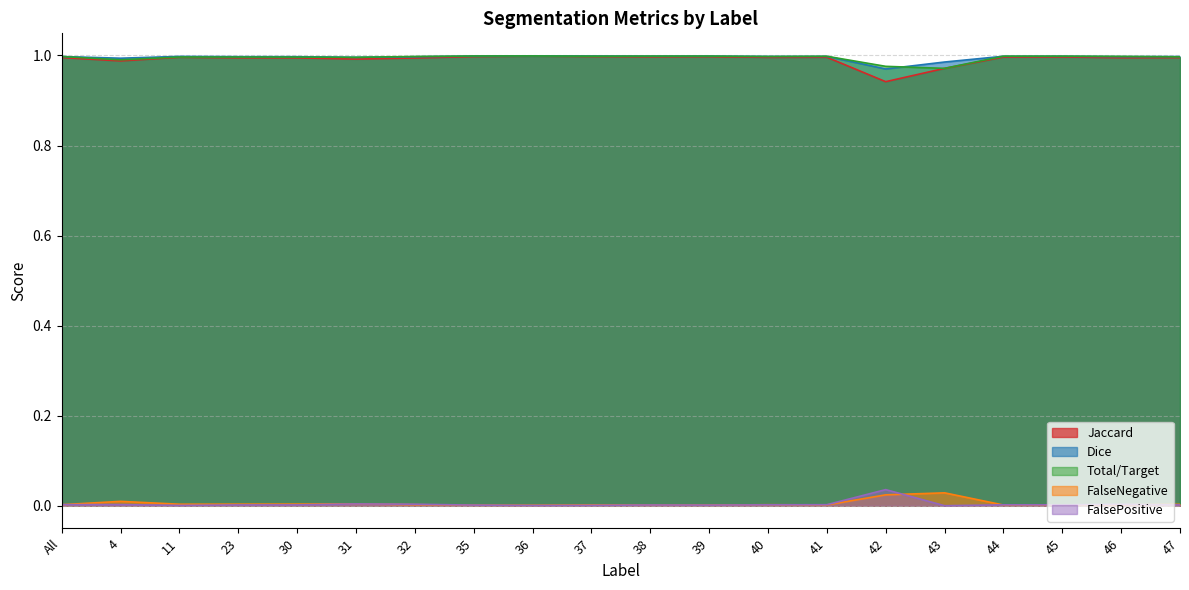

At 4, list the series in order from largest to smallest.

Dice, Total/Target, Jaccard, FalseNegative, FalsePositive